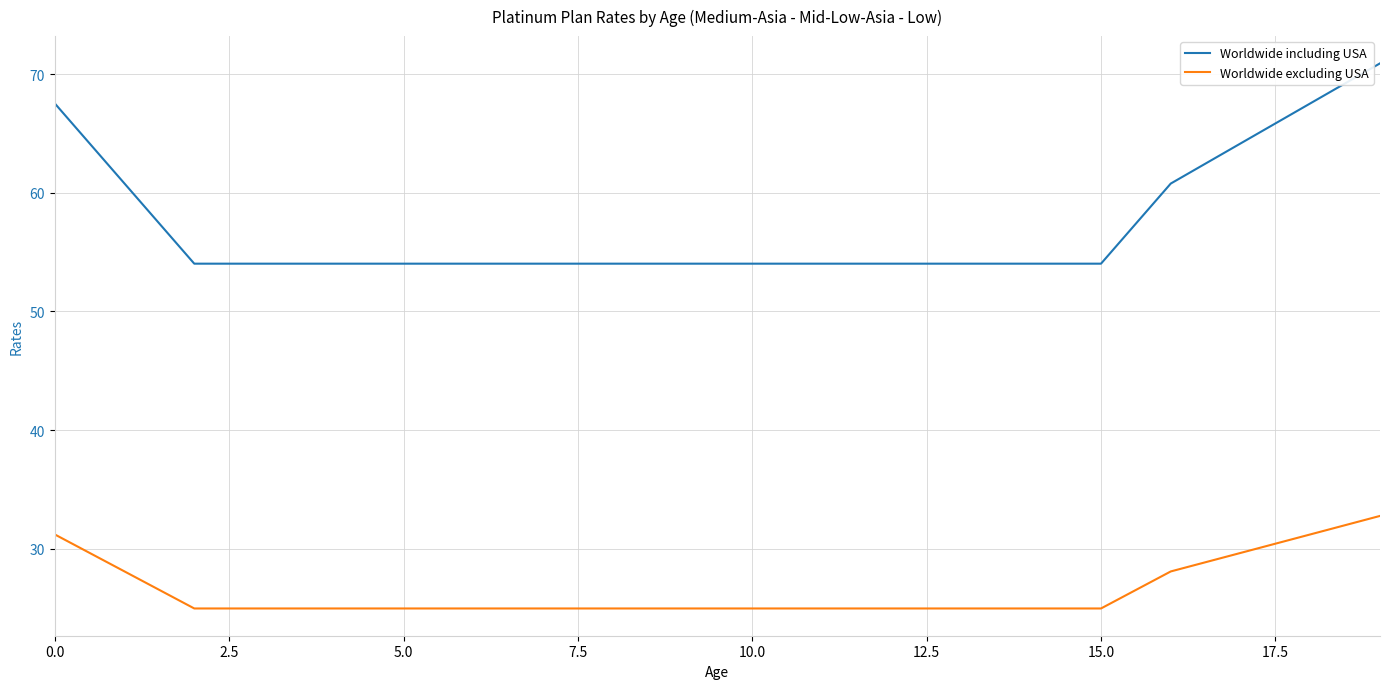

Which series has the widest spread of values?

Worldwide including USA